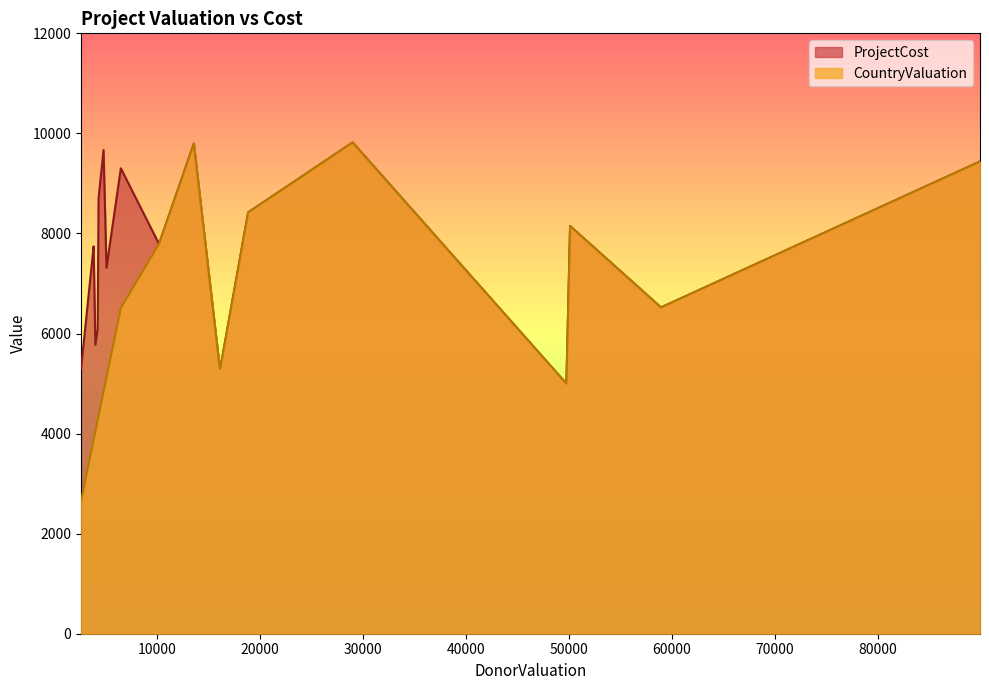

True or false: ProjectCost and CountryValuation cross at least once.

False